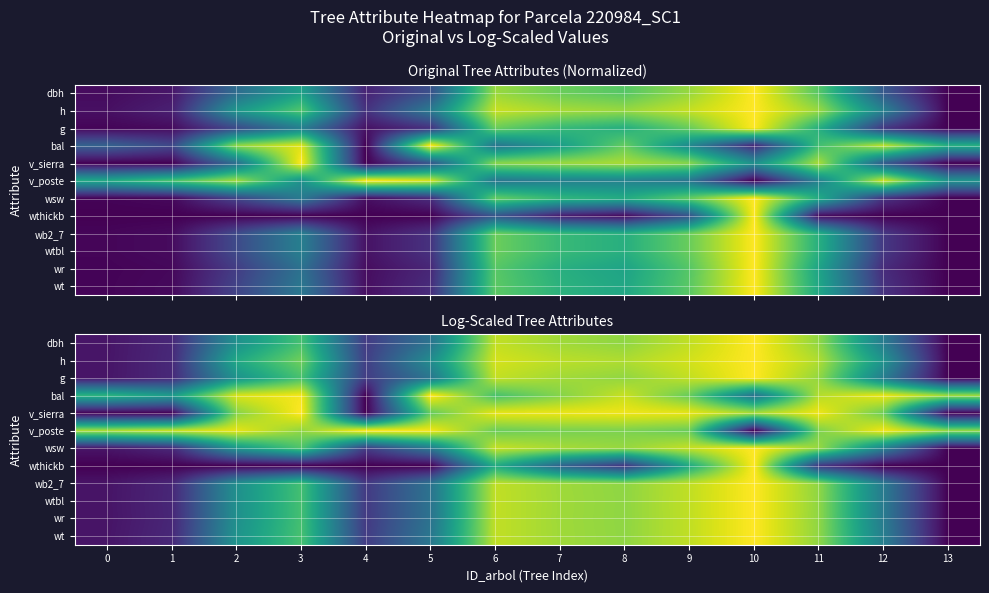

True or false: g has a value of 0.2 at 9.

False